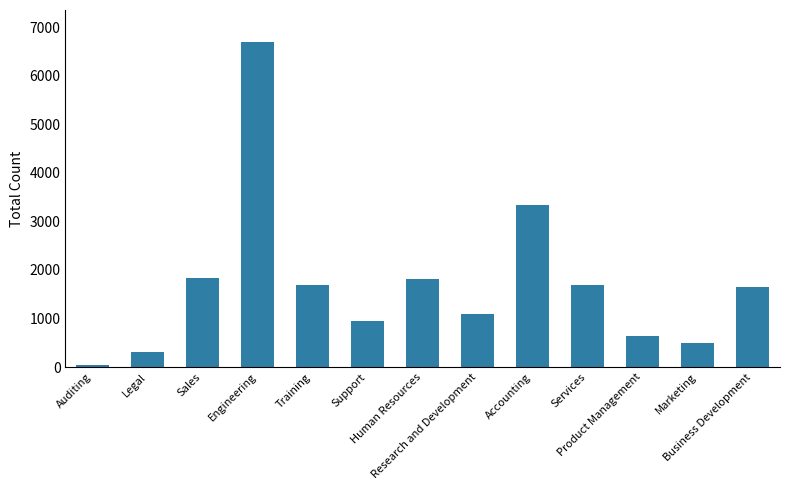

What is the label of the 4th bar from the right?

Services